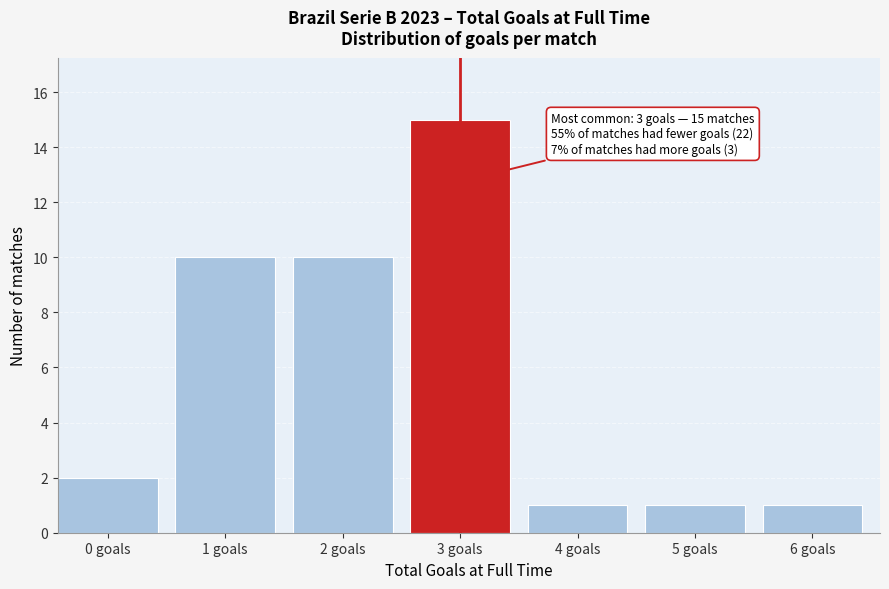

Reading left to right, transcribe all the data shown in this chart.

2	10	10	15	1	1	1